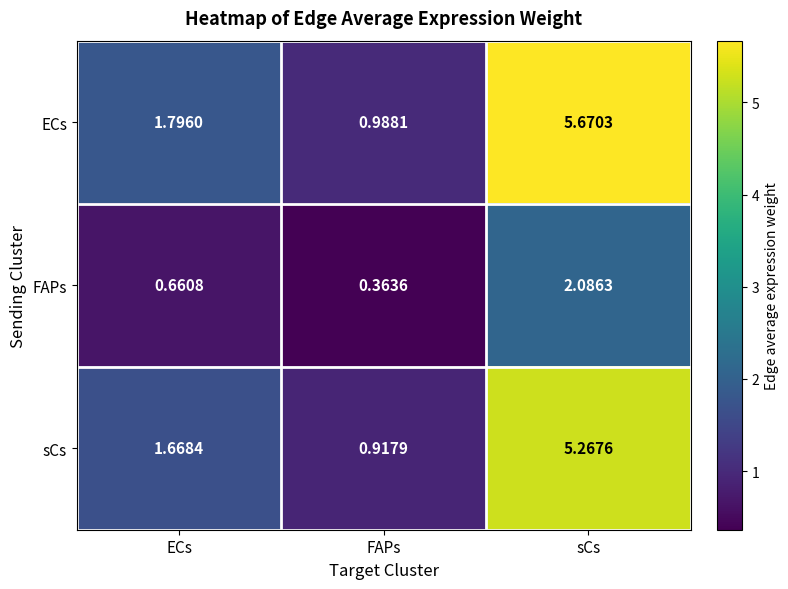

How many distinct data groups are displayed?

3